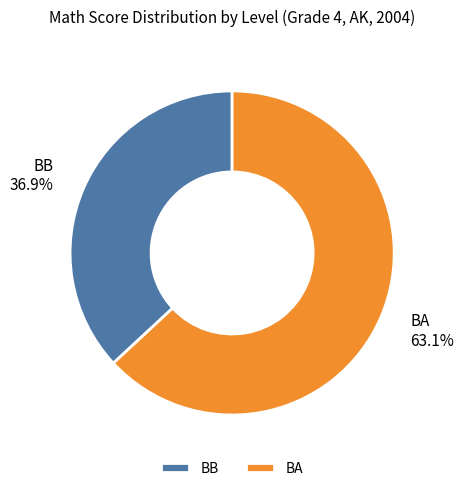

To the nearest percent, what portion does BB represent?

37%